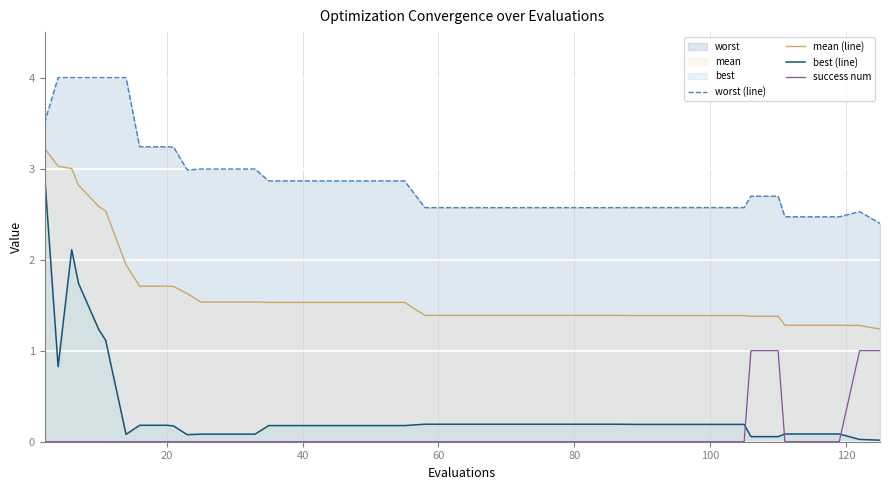

Rank the series by their maximum value, from lowest to highest.

success num, best (line), mean (line), worst (line)